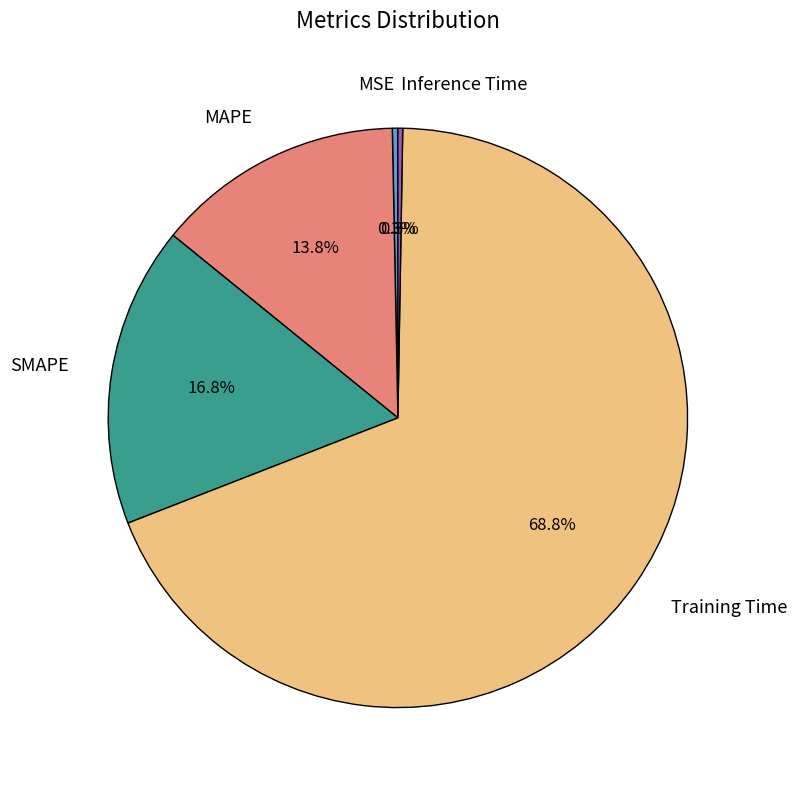

Combined, what portion of the pie is MSE and Training Time?

69.1%